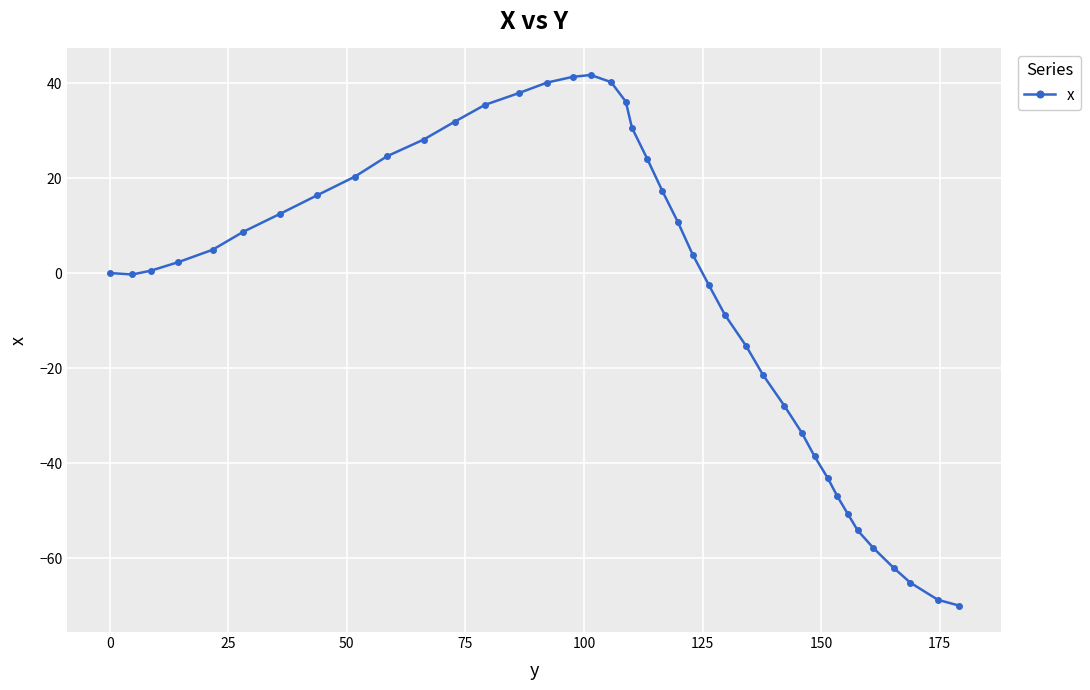

How many lines are shown in the chart?

1